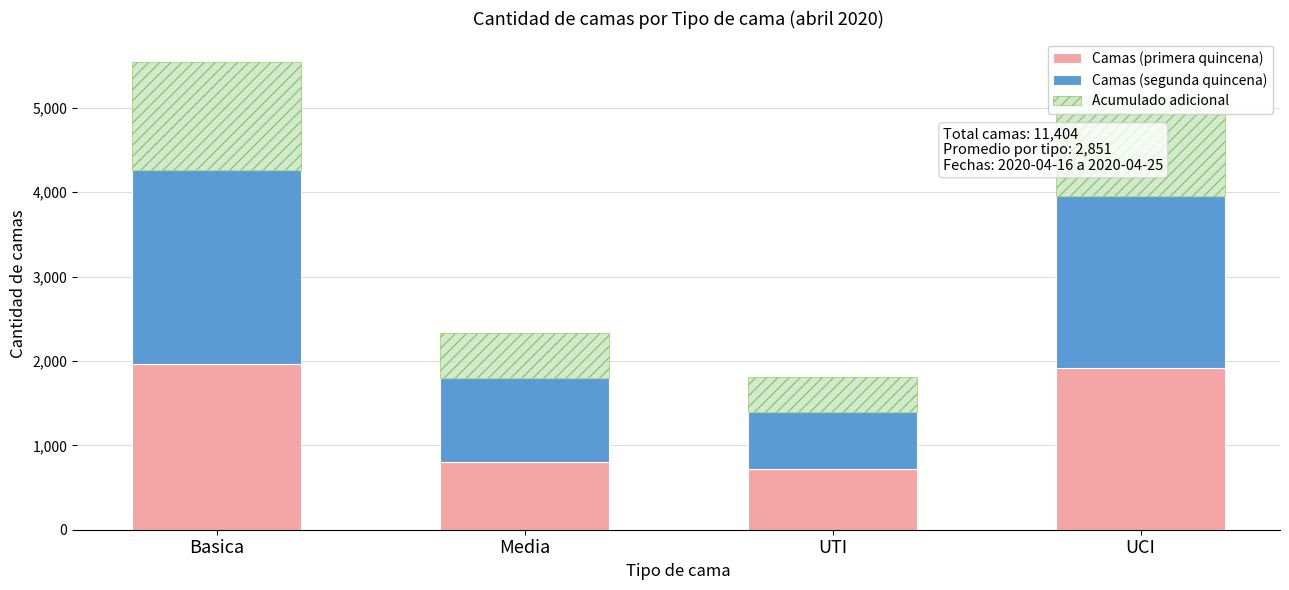

At which category is the sum across all series the highest?

Basica